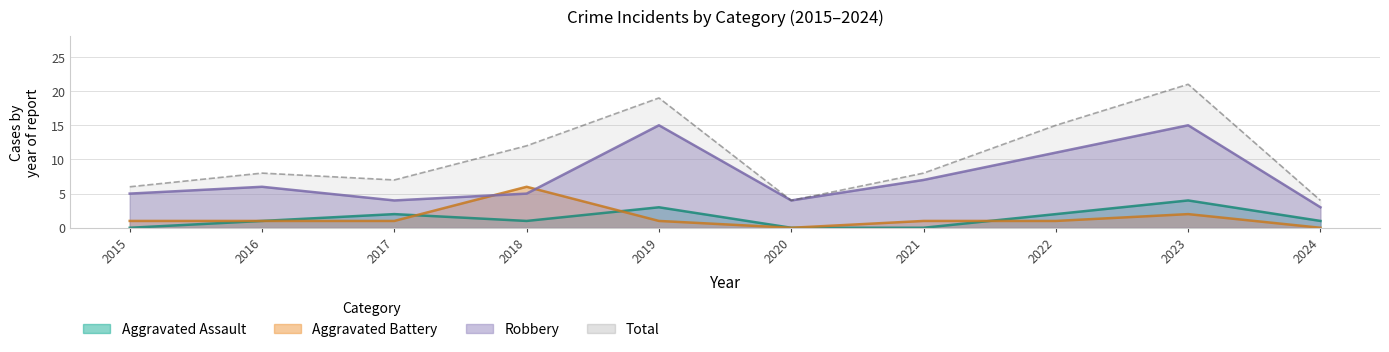

Count the number of data series in this chart.

4